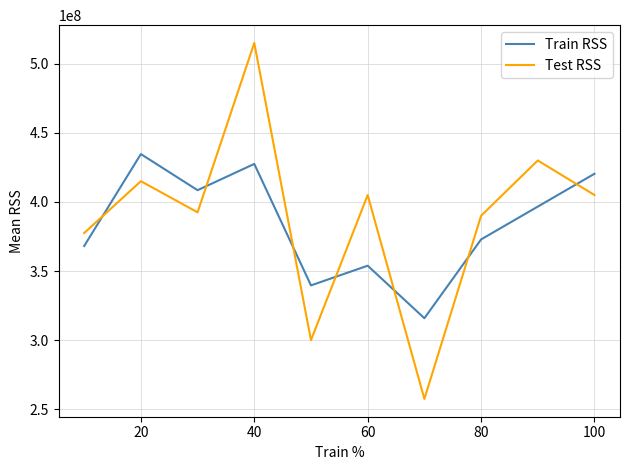

How many intersections are there between Test RSS and Train RSS?

7